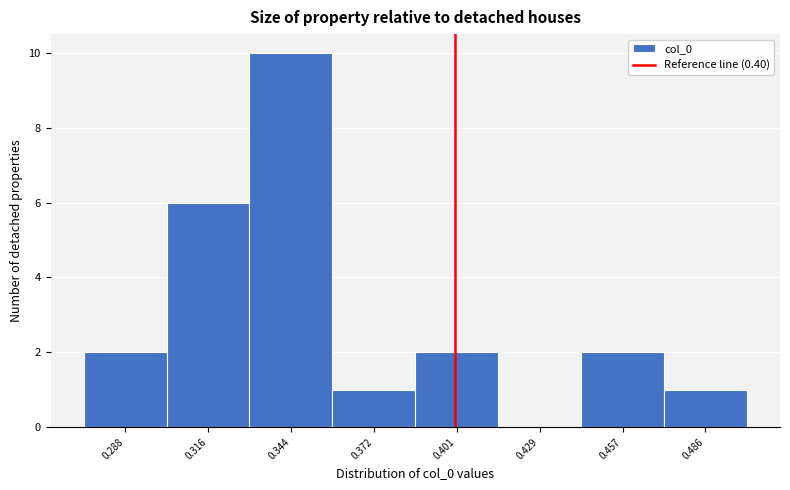

Reading left to right, transcribe this chart: for each bar, give the range it covers on the x-axis and its height. Neither the bar edges nor the heights are printed on the chart, so give them approximately, as read against the axes.

0.275 to 0.300: 2
0.300 to 0.330: 6
0.330 to 0.360: 10
0.360 to 0.385: 1
0.385 to 0.415: 2
0.415 to 0.445: 0
0.445 to 0.470: 2
0.470 to 0.500: 1